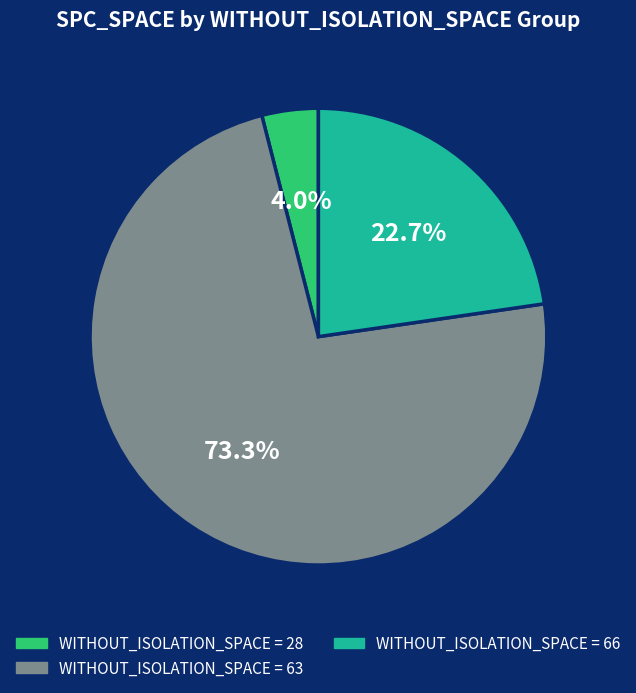

Is there any slice that represents more than half of the pie?

Yes